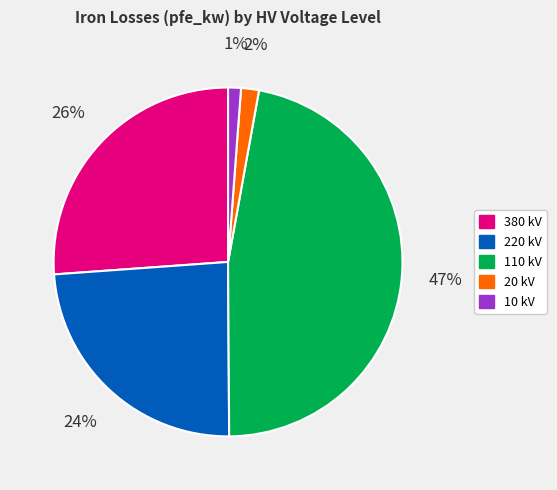

Which category has the biggest portion of the pie?

110 kV